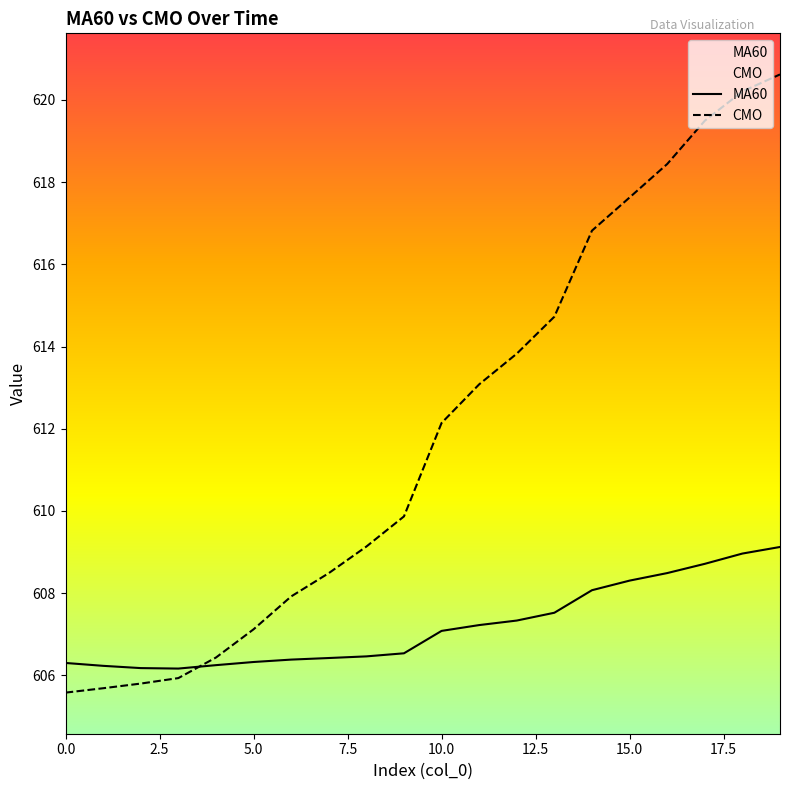

Rank the series by their maximum value, from highest to lowest.

CMO, MA60